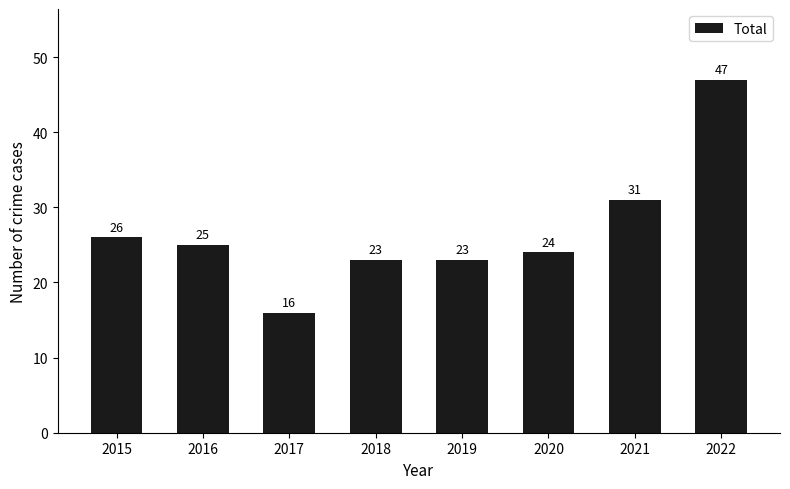

How many bars are there in total?

8